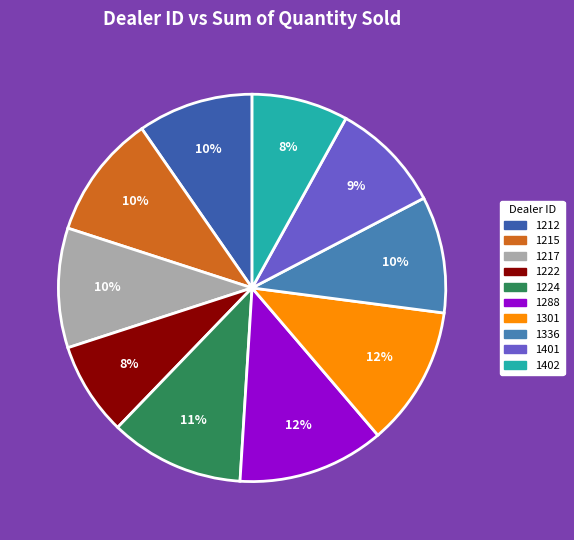

True or false: 1217 accounts for 10% of the total.

True